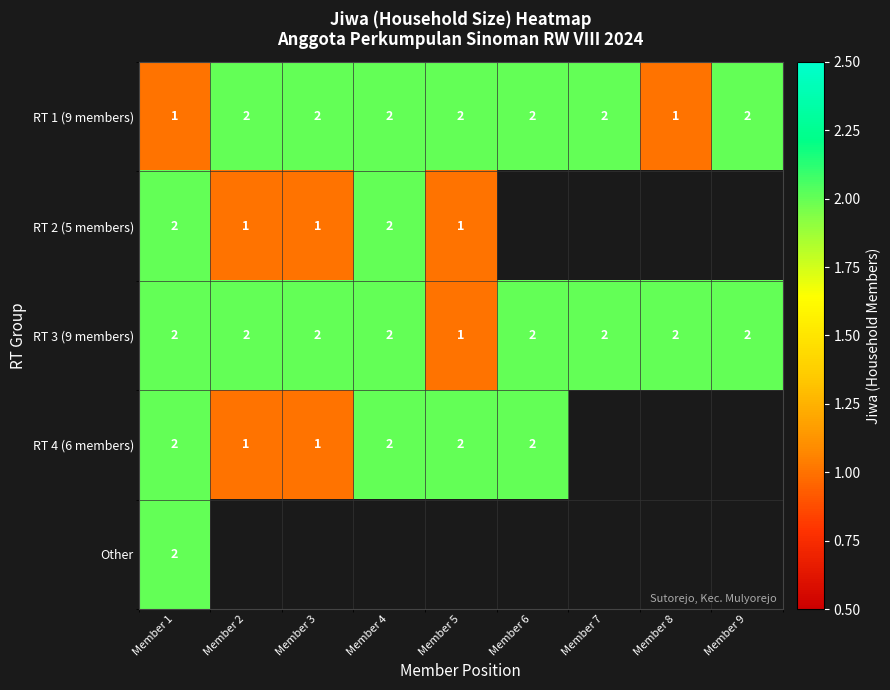

Which has a higher value, Member 7 or Member 5?

Member 7